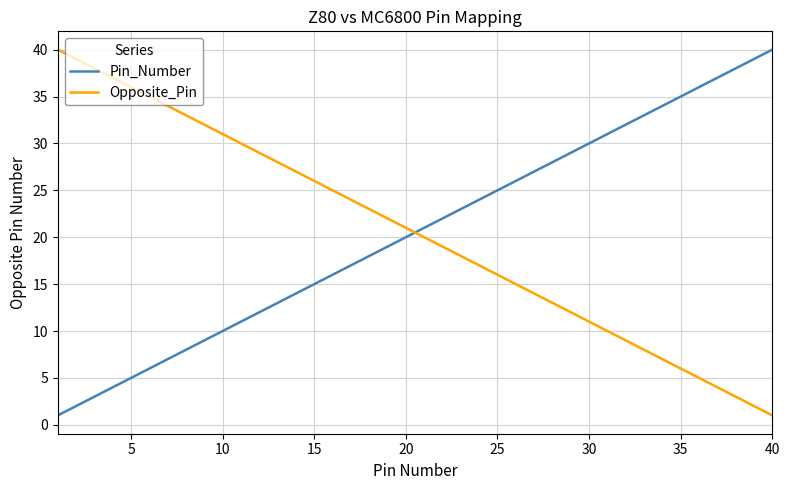

How many lines are shown in the chart?

2